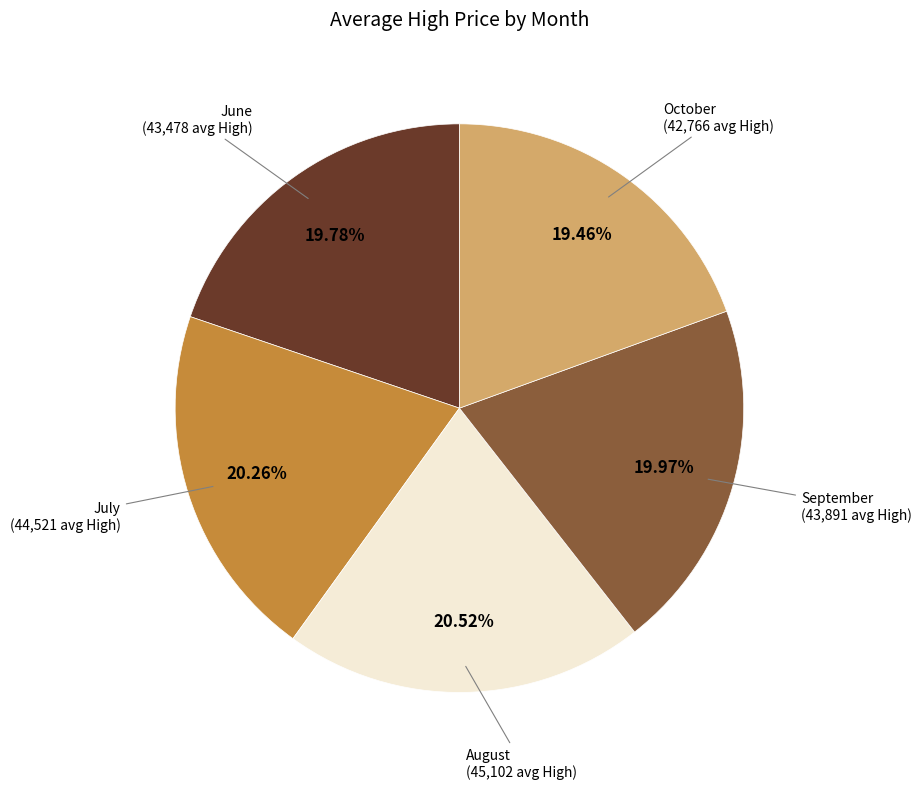

How many segments does this pie chart have?

5